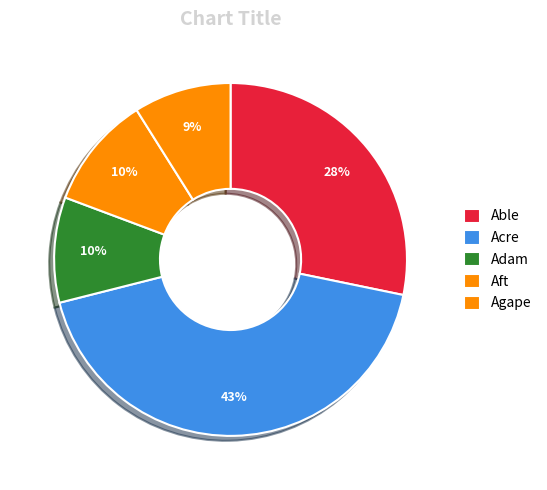

What is the largest slice in the pie chart?

Acre